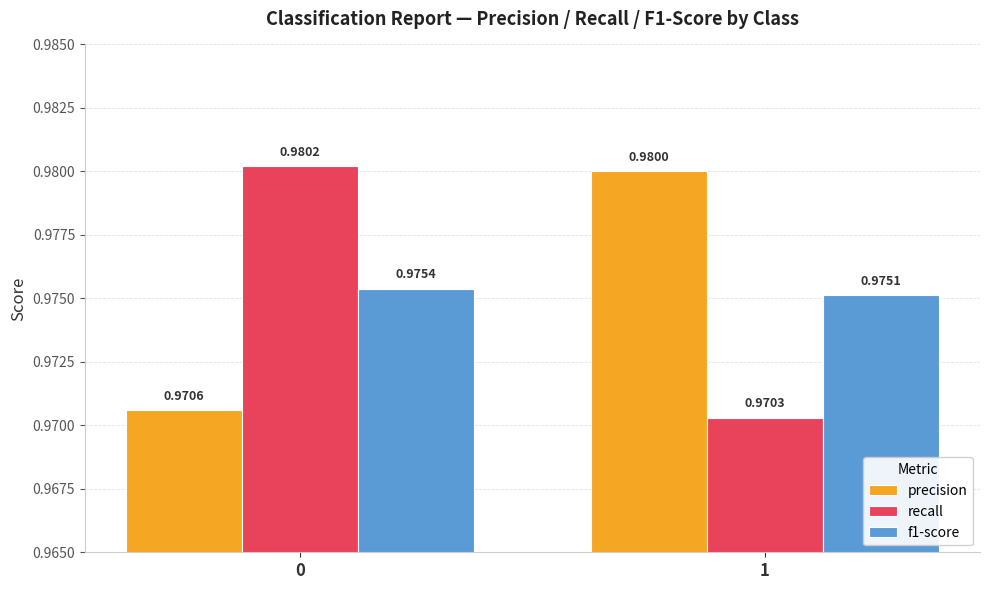

What is the sum of all precision values?

2.0